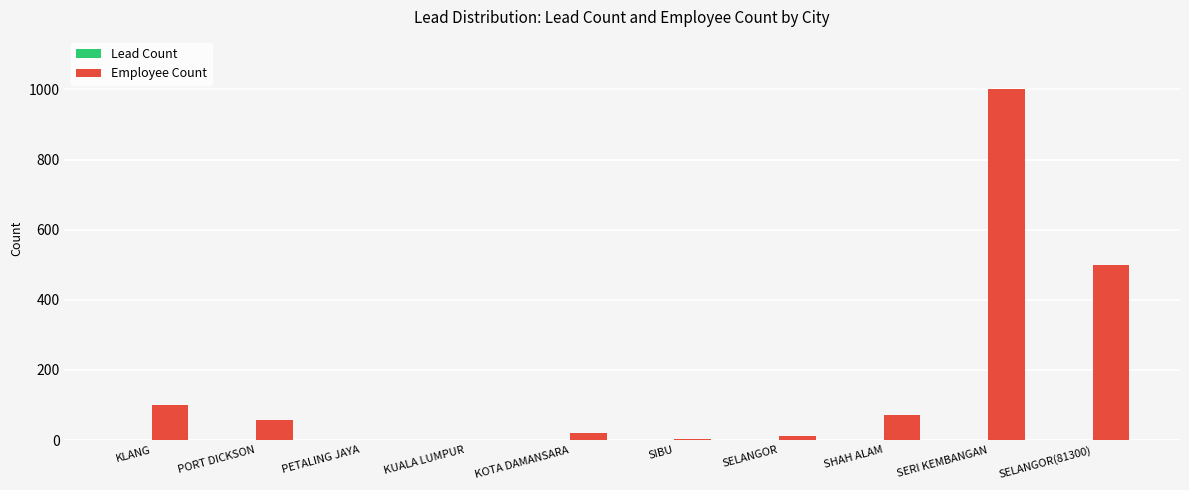

The value of Employee Count at SERI KEMBANGAN is 1000. True or false?

True